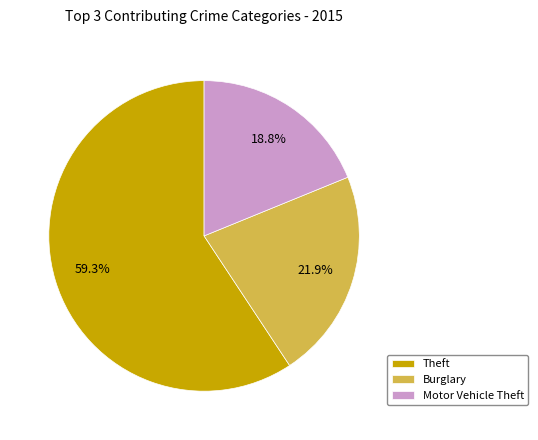

Is there a majority slice in this chart?

Yes